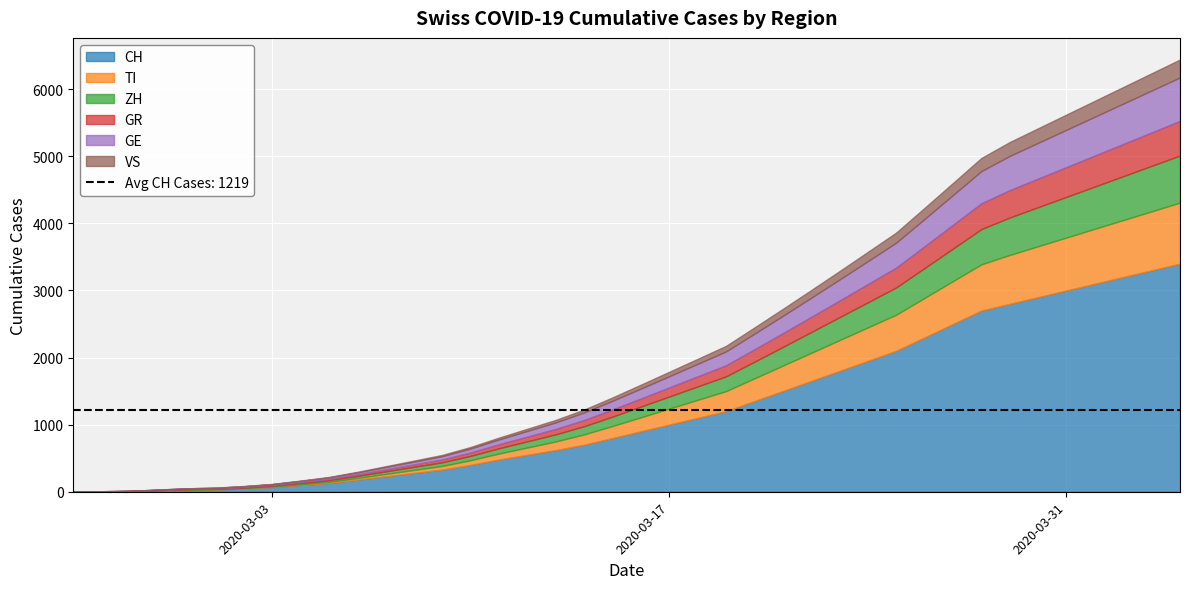

Which category has the highest value in the GE series?

2020-04-04